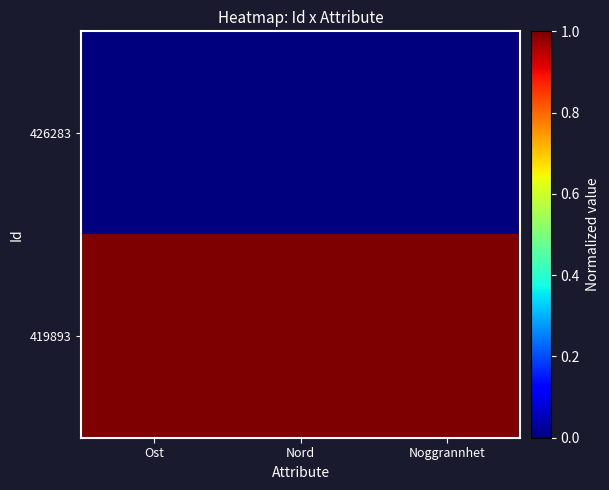

Which series has the largest total across all categories?

419893